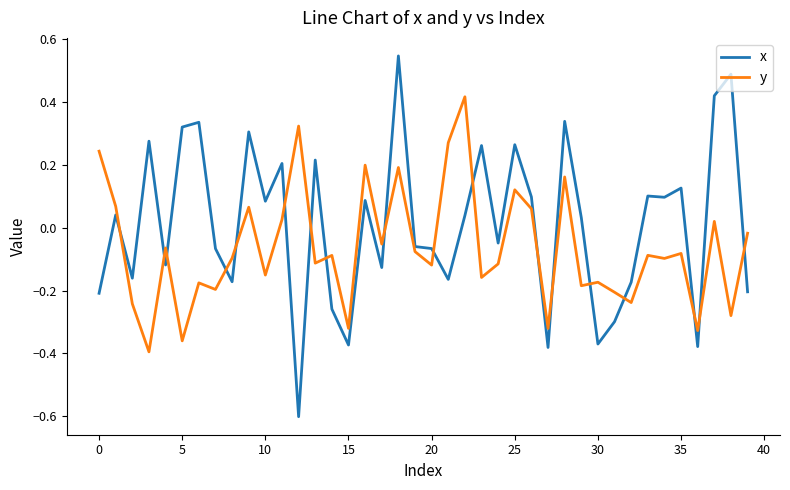

What is the smallest value displayed?

-0.6